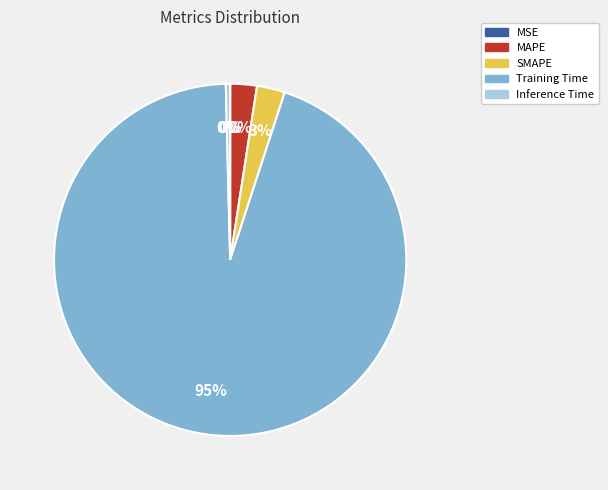

True or false: SMAPE accounts for 8% of the total.

False